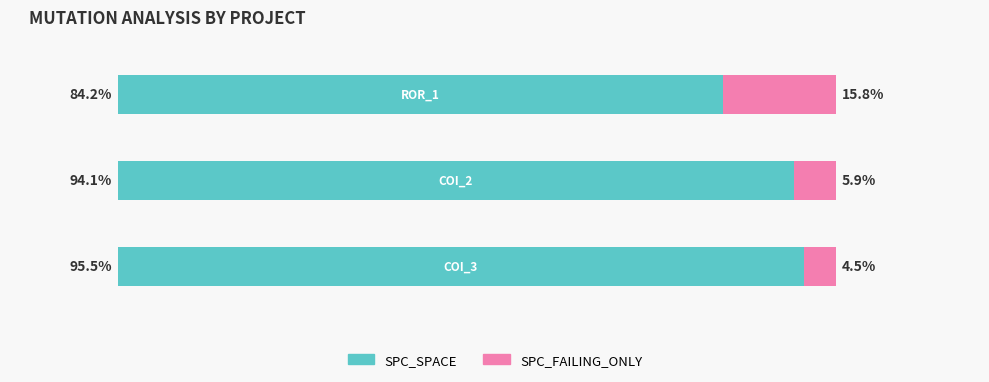

What are all the series names shown in the legend?

SPC_SPACE, SPC_FAILING_ONLY